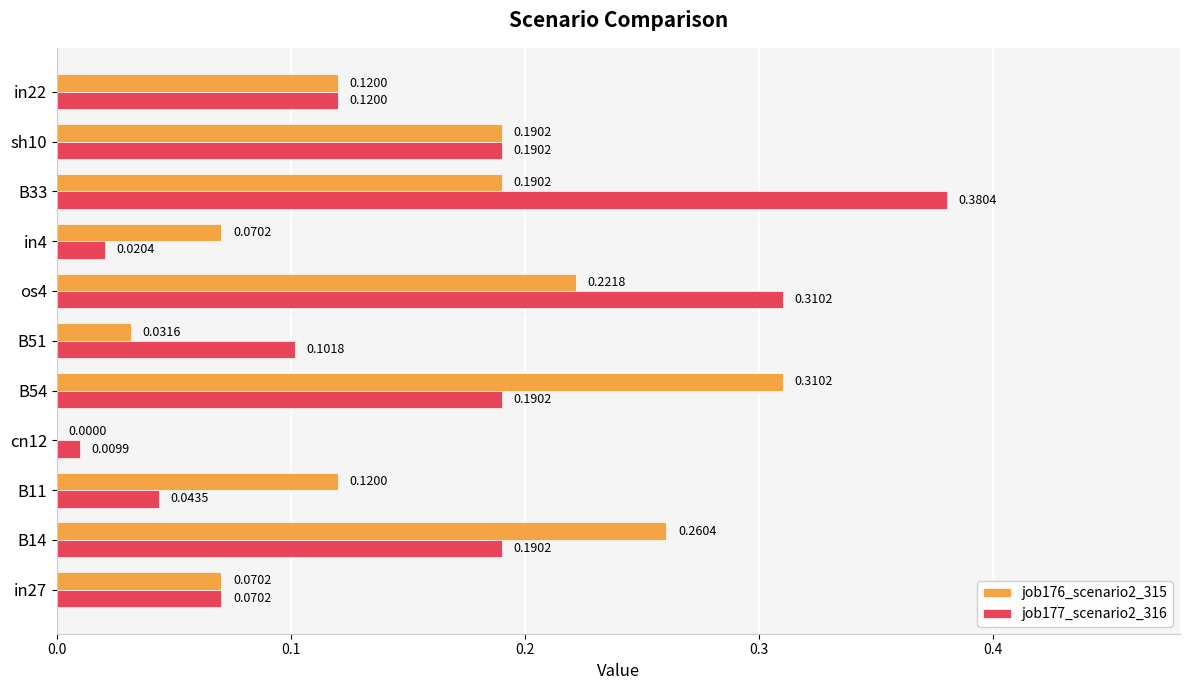

How many distinct data groups are displayed?

2